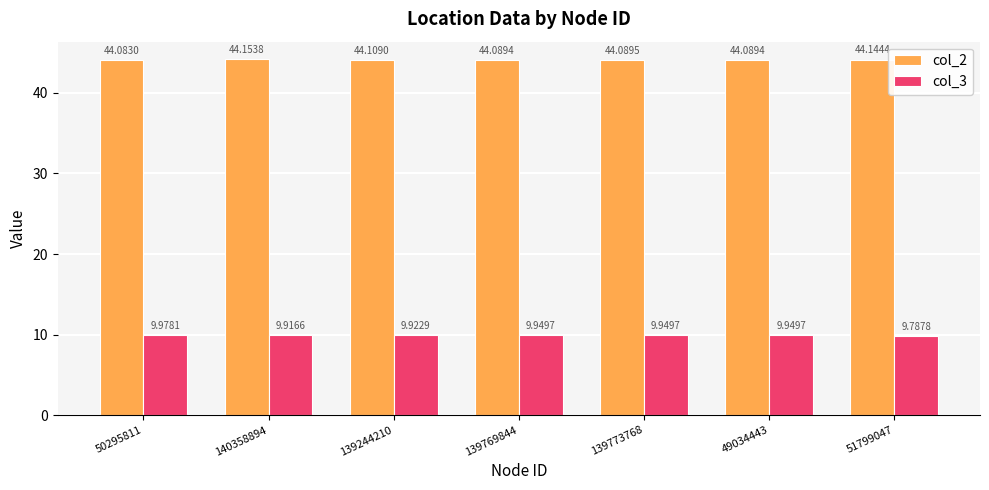

At which category is the sum across all series the highest?

140358894